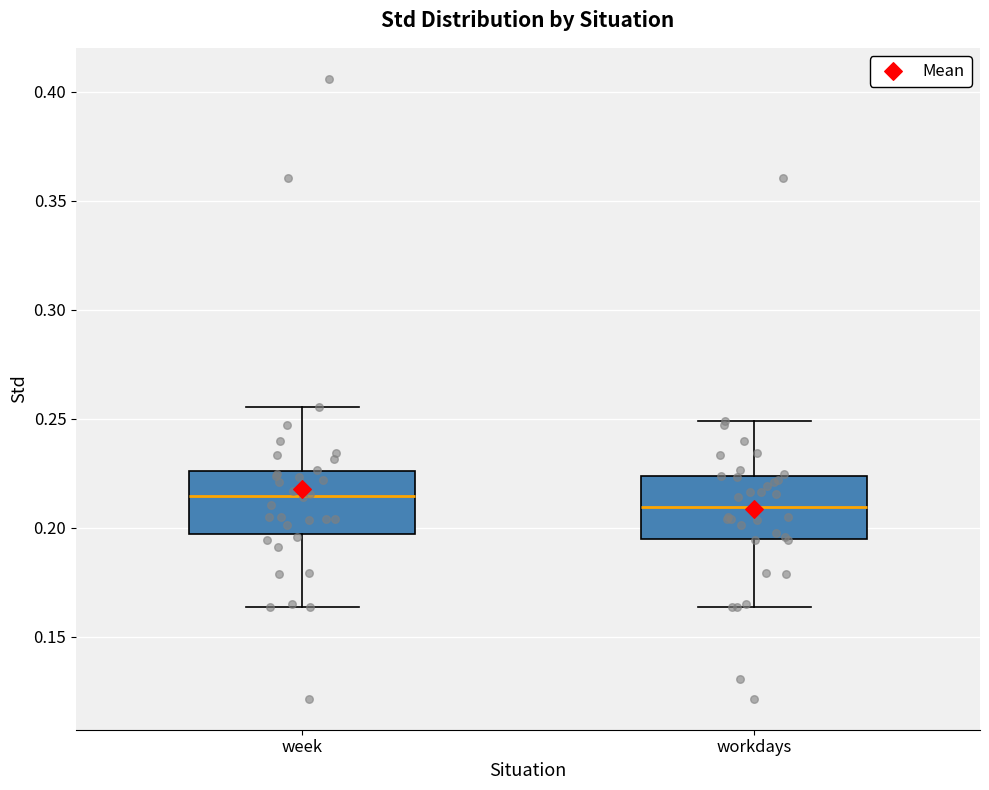

Reading left to right, read every box against the y-axis: the position of its median line, the range the box covers, and the ends of its whiskers. The values are not printed on the chart, so give them approximately, as read against the axis.

week: median 0.215, box 0.195 to 0.225, whiskers 0.165 to 0.255
workdays: median 0.210, box 0.195 to 0.225, whiskers 0.165 to 0.250